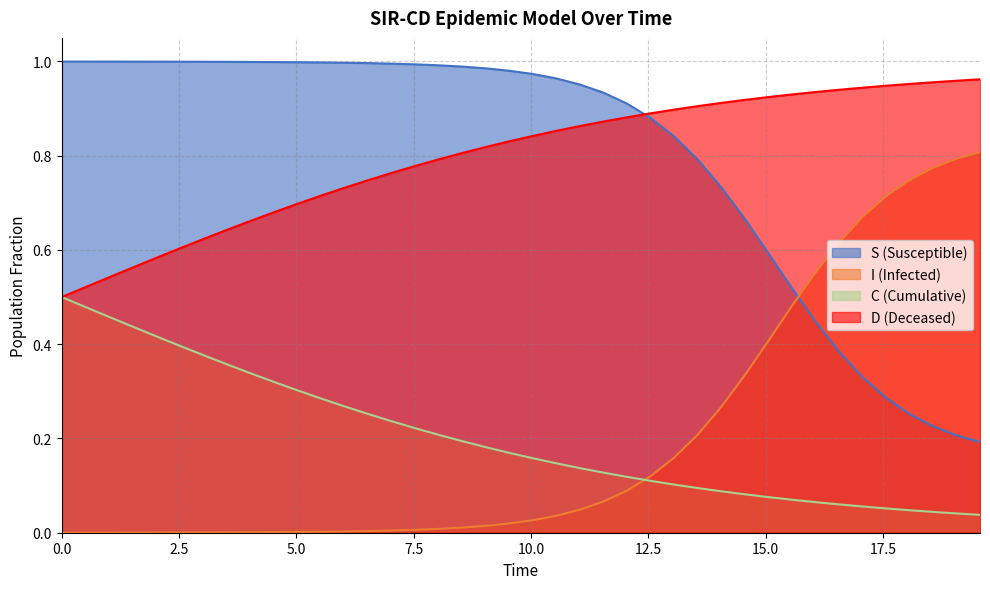

Which series has the largest range (max minus min)?

S